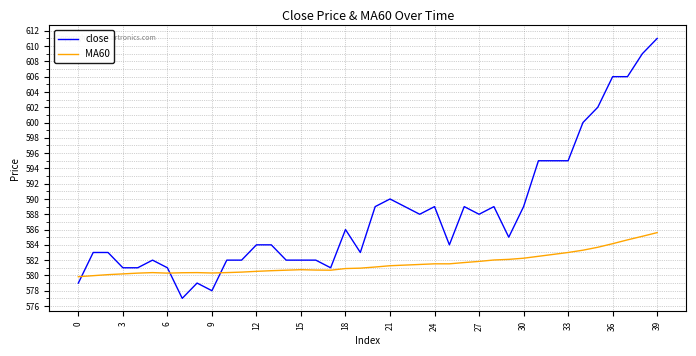

What is the minimum value for MA60?

579.8